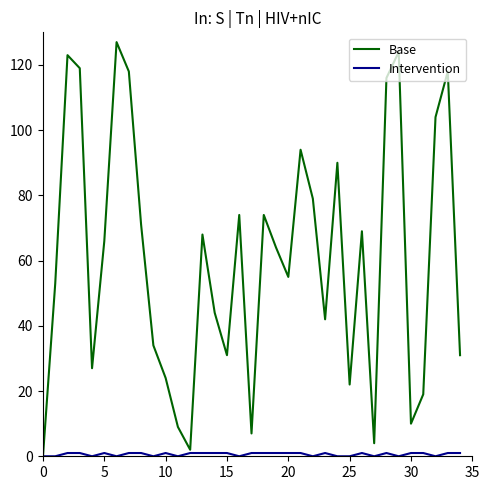

What is the difference between the maximum and minimum values in the Base series?

127